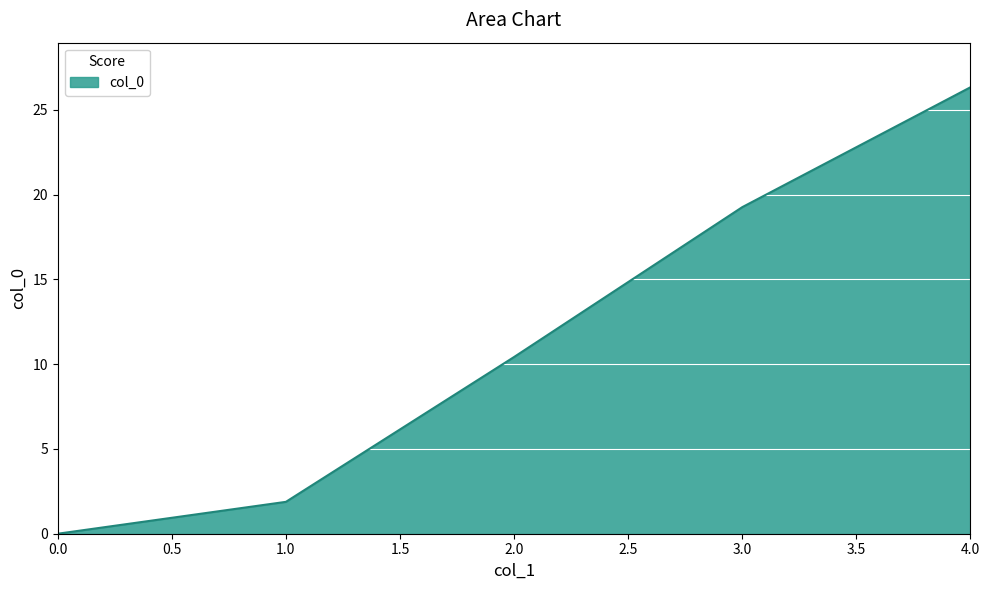

What is the difference between the maximum and minimum values?

26.3